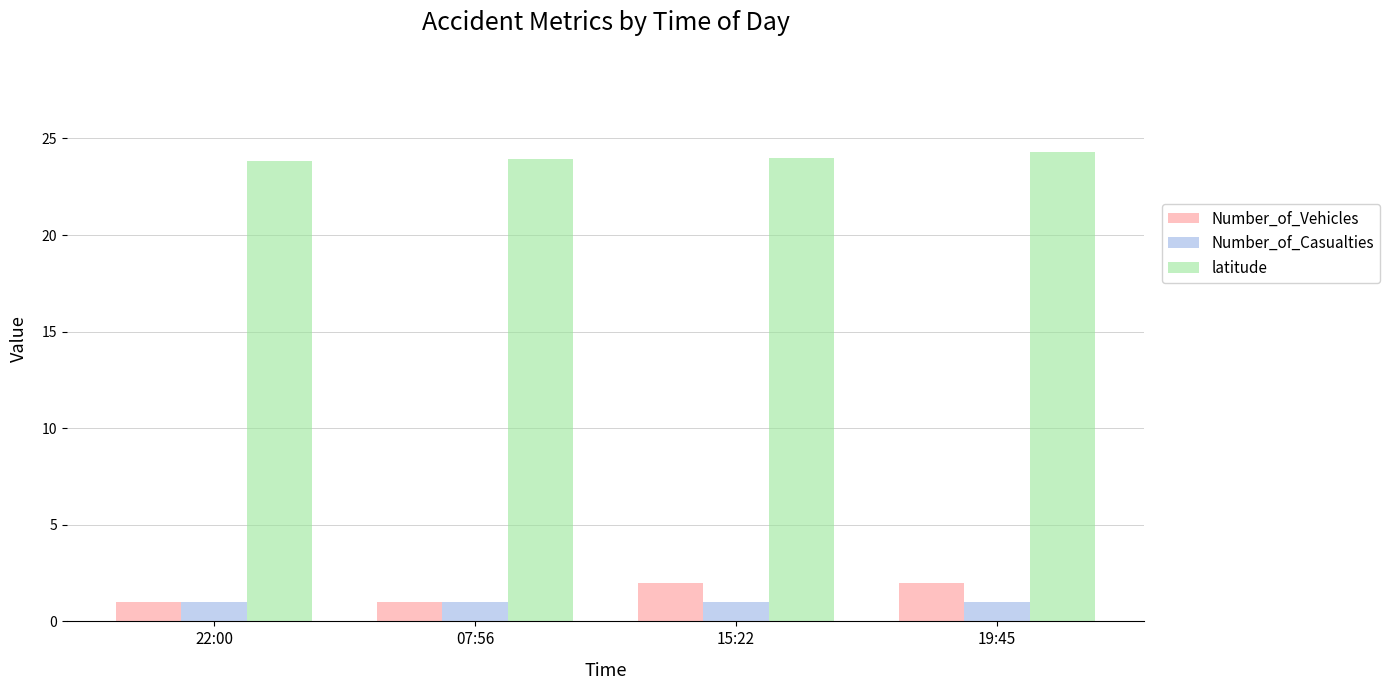

What is the sum of all Number_of_Vehicles values?

6.0